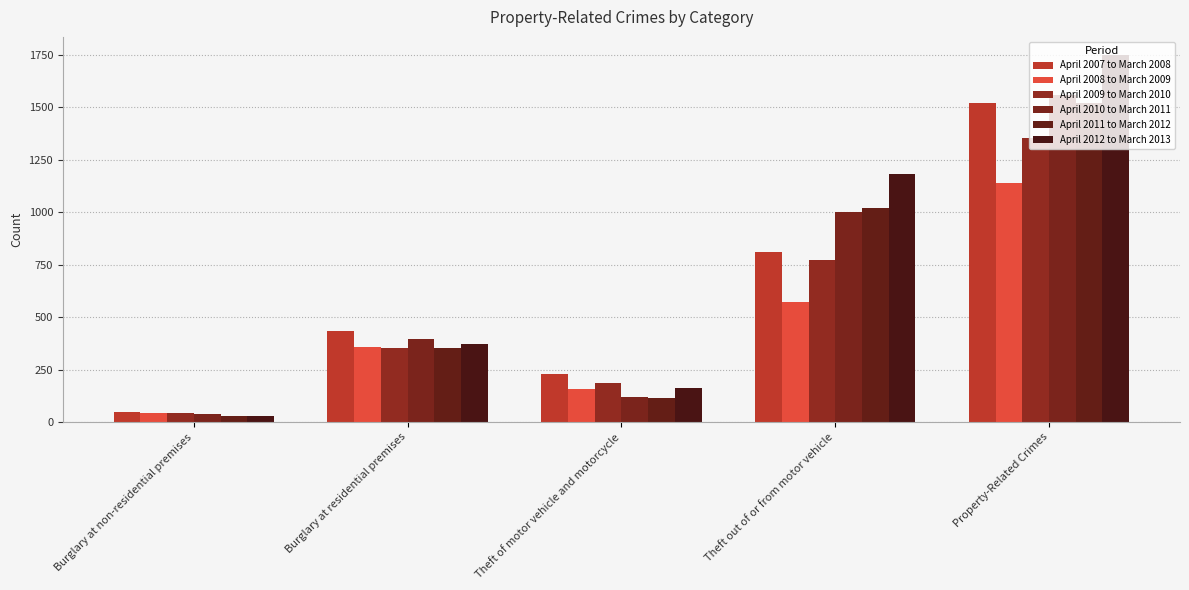

What is the lowest value of the April 2008 to March 2009 series?

45